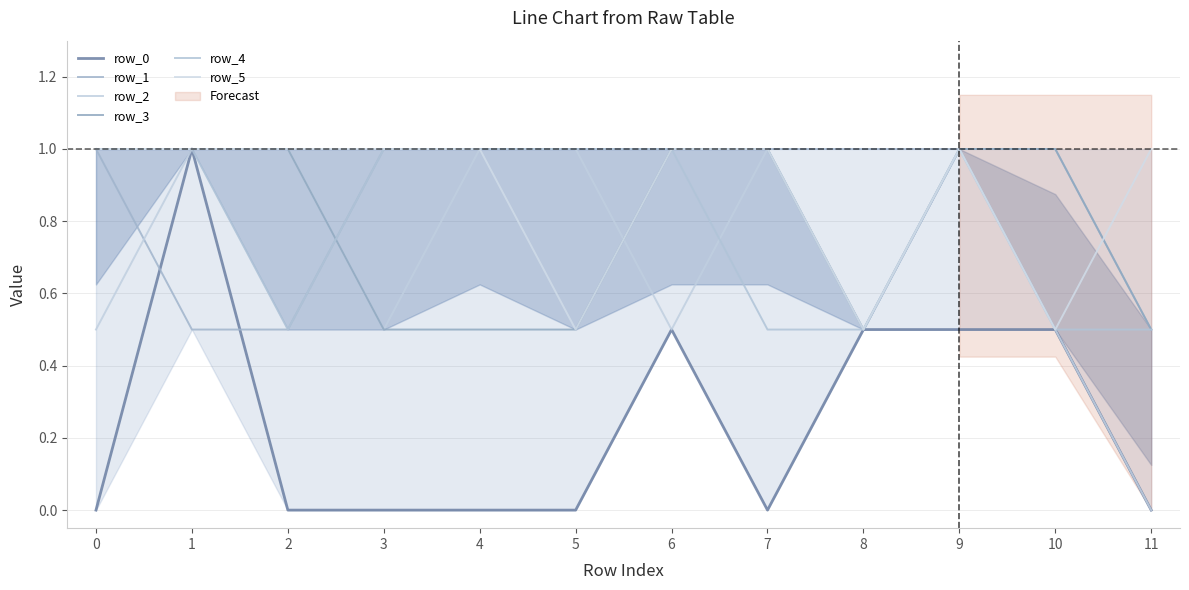

Between 1 and 5, which series saw the biggest shift?

row_0